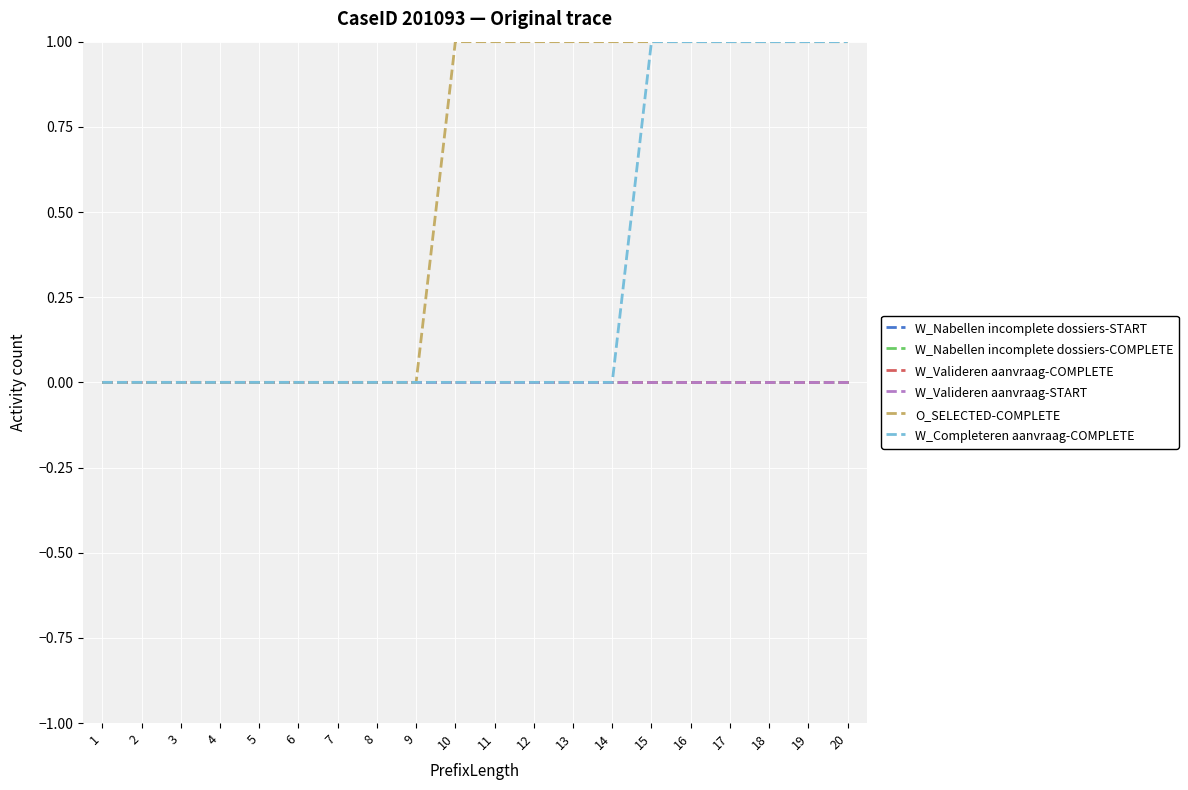

What is the highest value of the W_Completeren aanvraag-COMPLETE series?

1